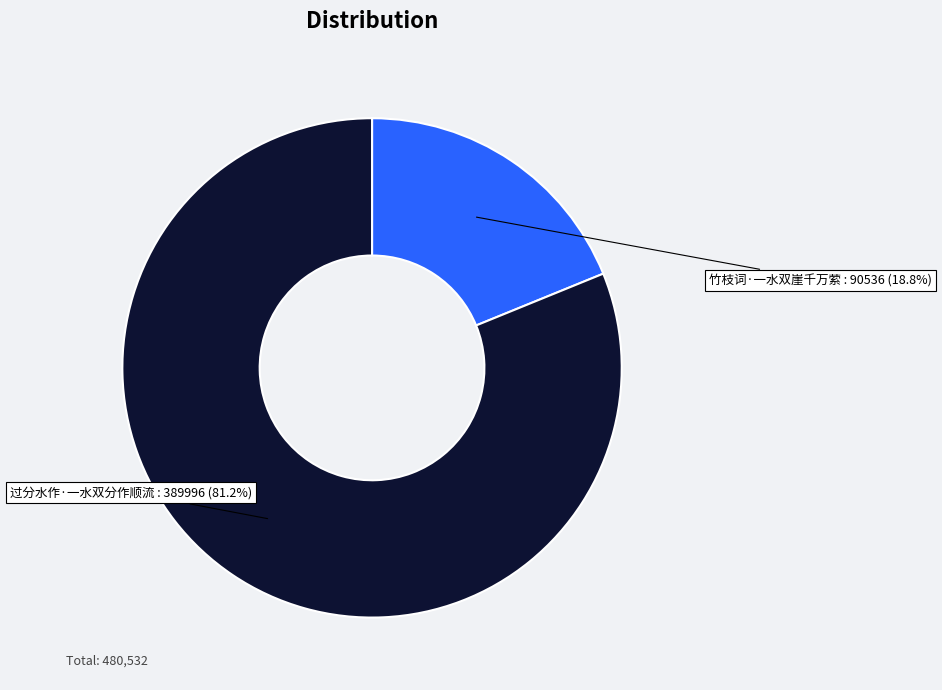

What portion of the pie excludes 竹枝词·一水双崖千万萦?

81.2%